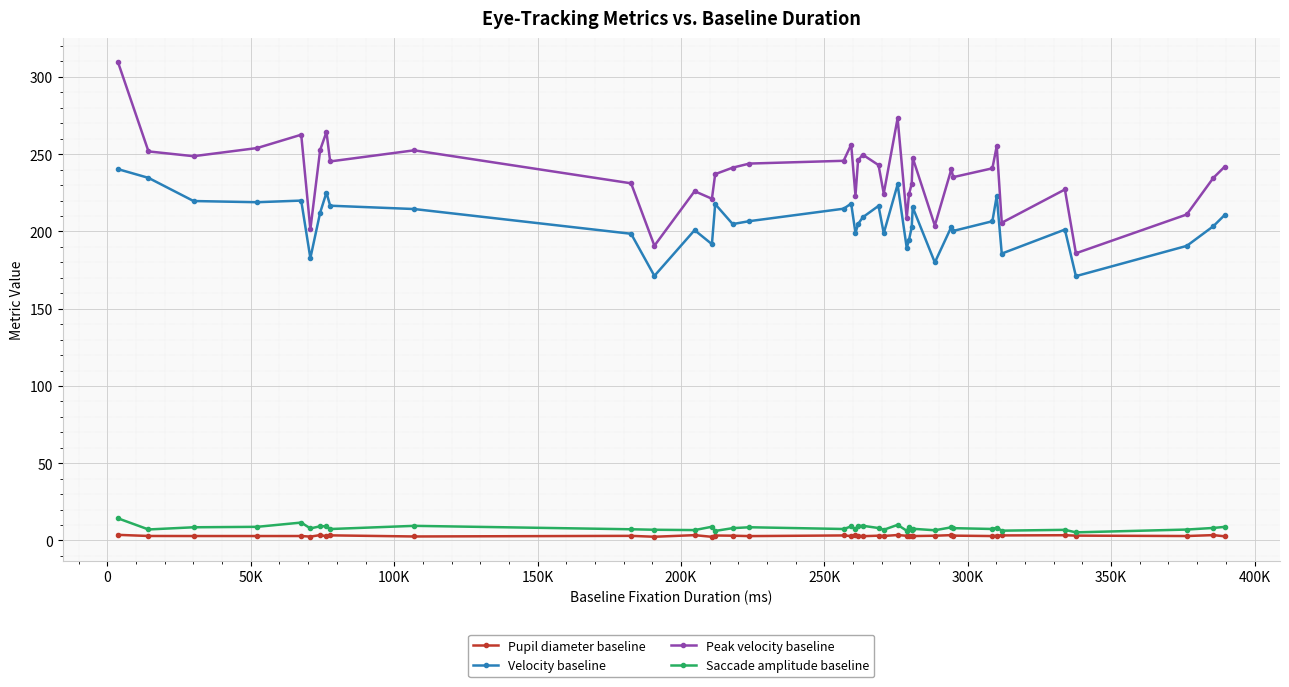

What is the sum of all Pupil diameter baseline values?

121.2